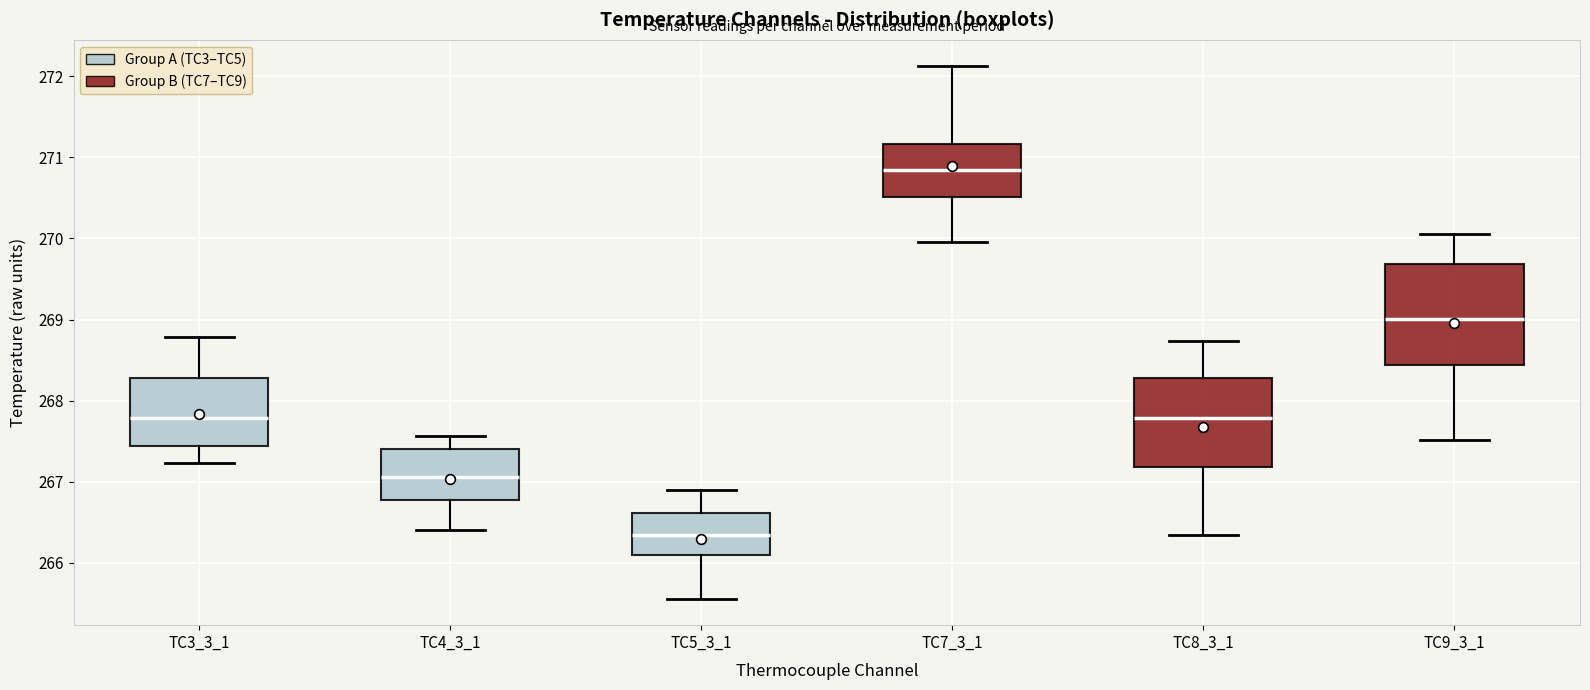

Reading left to right, transcribe this box plot: for each box, give where its median line is, the range the box spans, and where its two whiskers end, as read against the y-axis. The values are not printed on the chart, so give them approximately, as read against the axis.

TC3_3_1: median 267.8, box 267.4 to 268.3, whiskers 267.2 to 268.8
TC4_3_1: median 267.1, box 266.8 to 267.4, whiskers 266.4 to 267.6
TC5_3_1: median 266.3, box 266.1 to 266.6, whiskers 265.6 to 266.9
TC7_3_1: median 270.8, box 270.5 to 271.2, whiskers 270.0 to 272.1
TC8_3_1: median 267.8, box 267.2 to 268.3, whiskers 266.3 to 268.7
TC9_3_1: median 269.0, box 268.4 to 269.7, whiskers 267.5 to 270.1